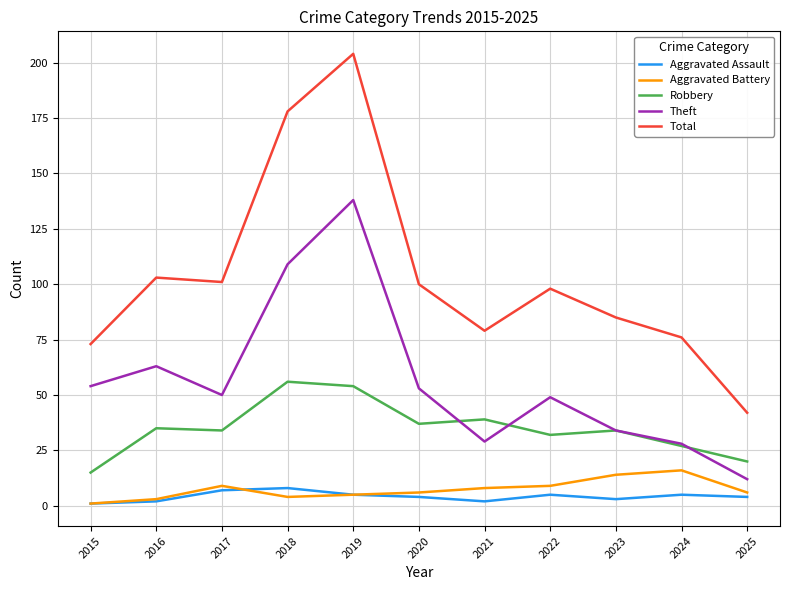

The value of Robbery at 2022 is 32. True or false?

True